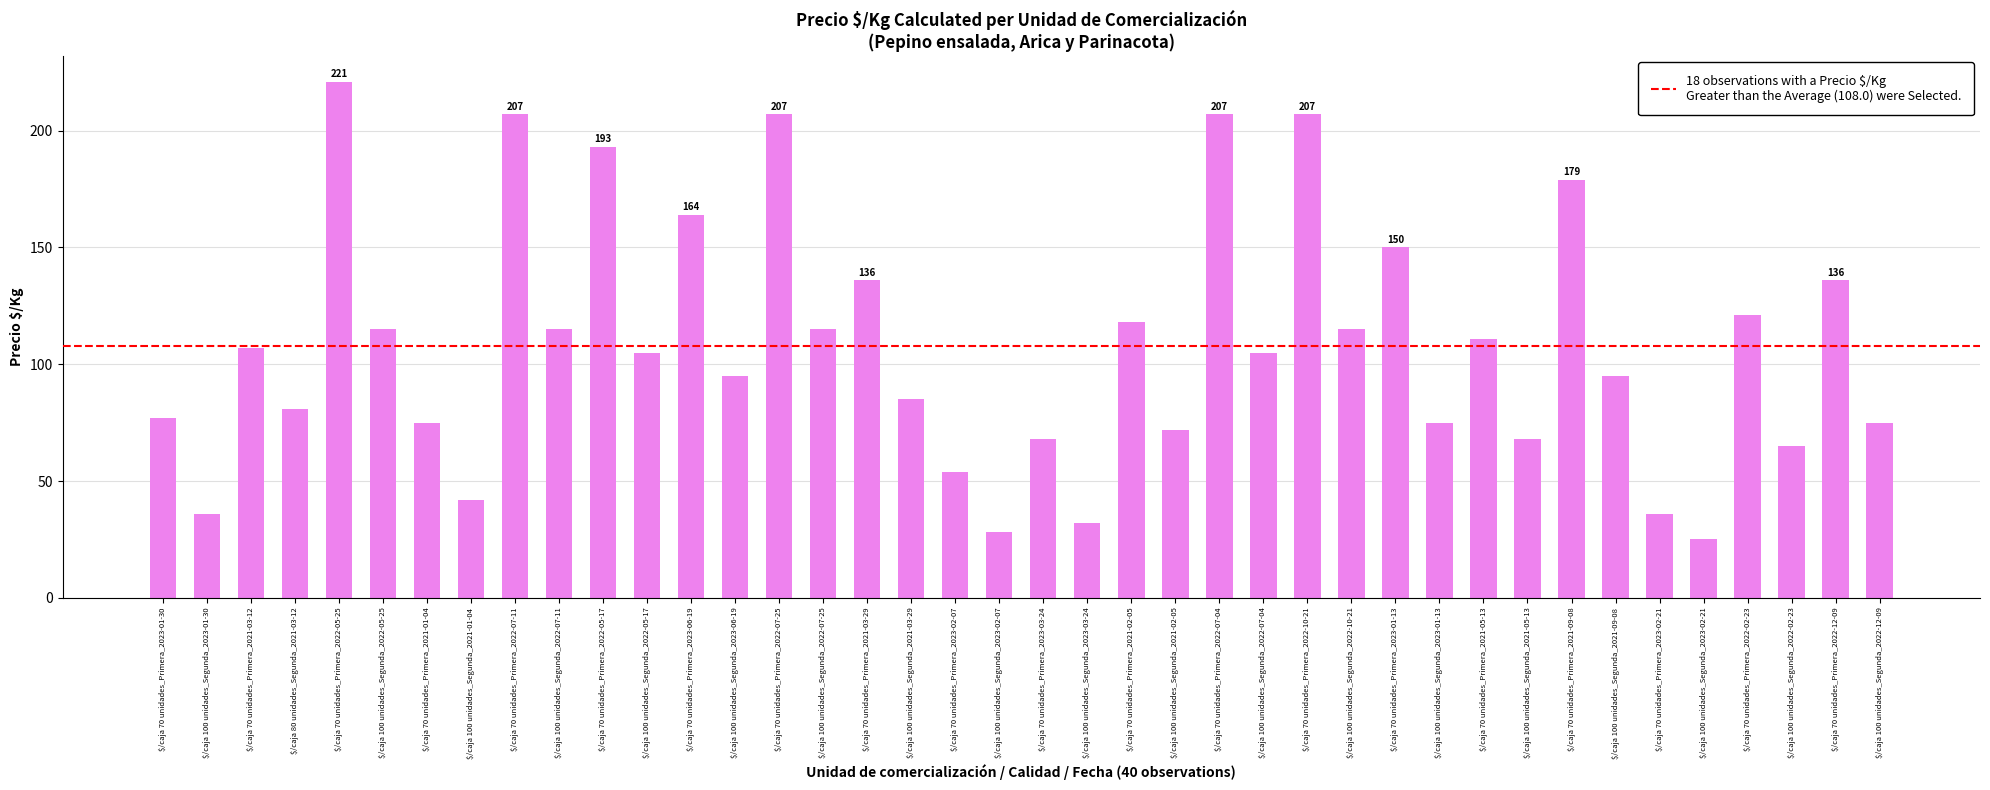

Count the number of categories in the chart.

40